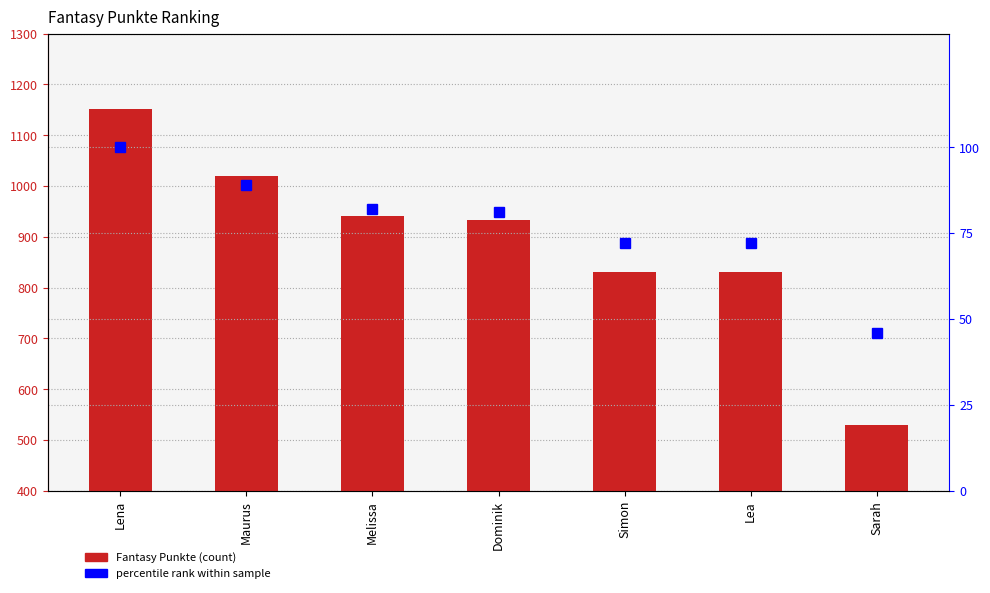

What is the greatest value displayed?

1151